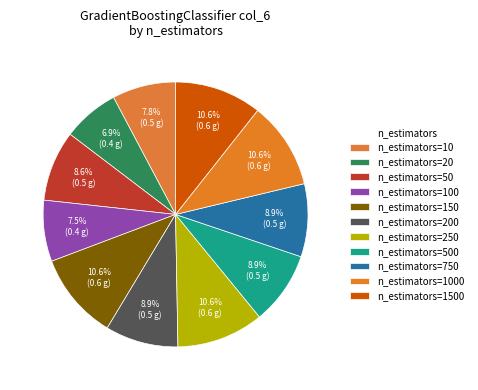

How many slices are in this pie chart?

11